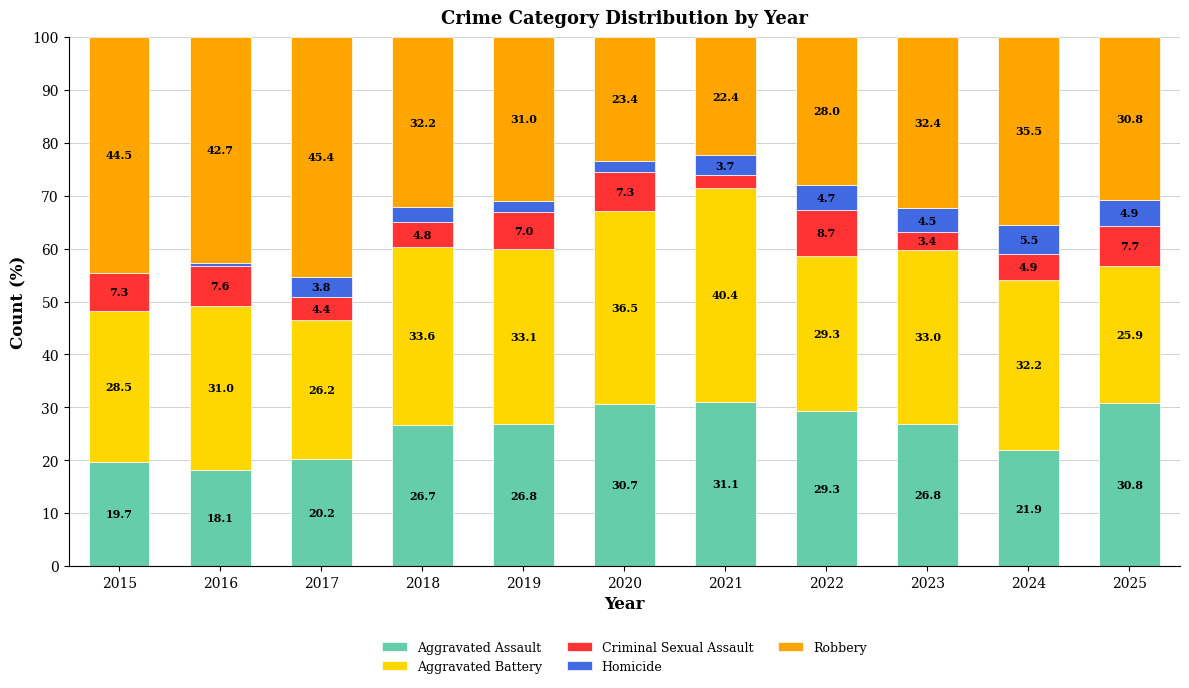

True or false: Aggravated Assault has a value of 46.1 at 2025.

False